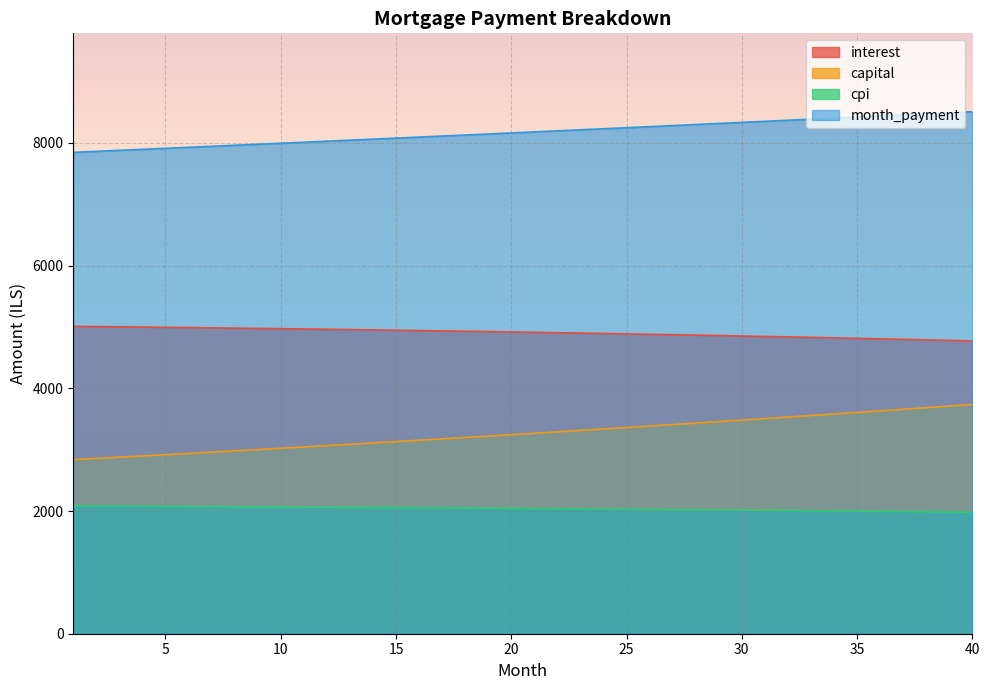

Which series has the largest range (max minus min)?

capital